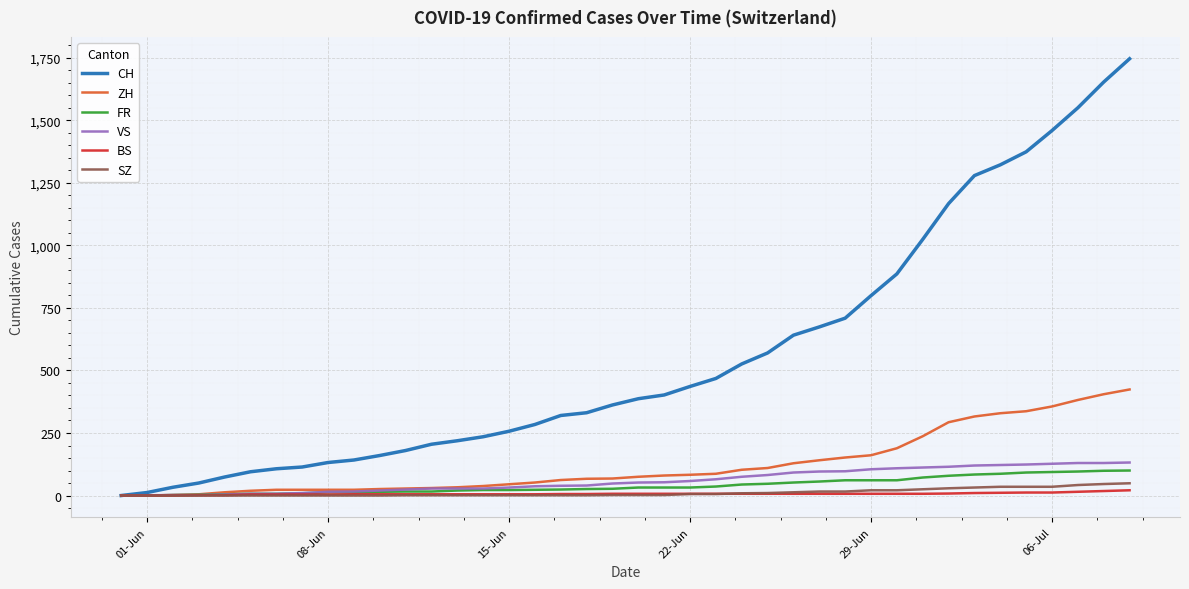

What is the difference between the second highest and second lowest values in the VS series?

129